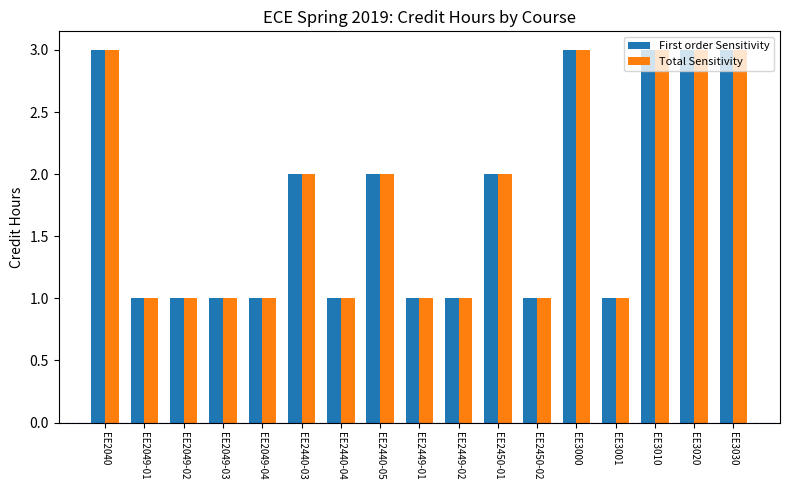

What is the difference between the second highest and minimum values in the Total Sensitivity series?

2